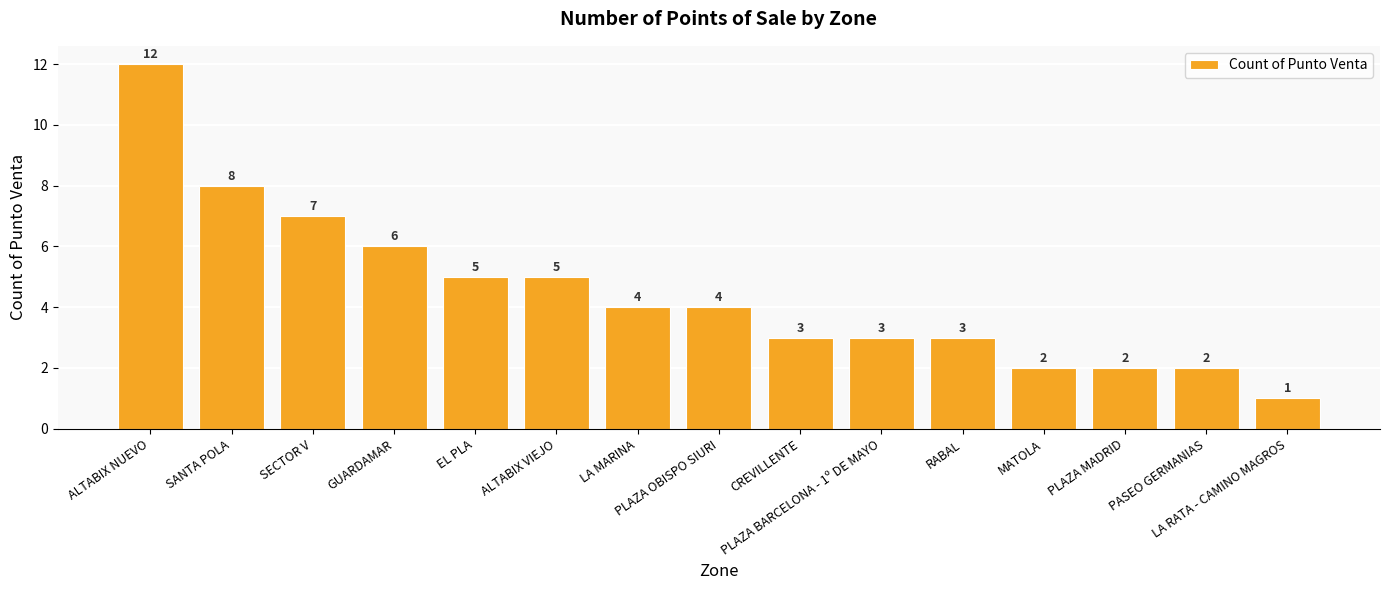

What is the change in value from ALTABIX VIEJO to LA MARINA?

-1